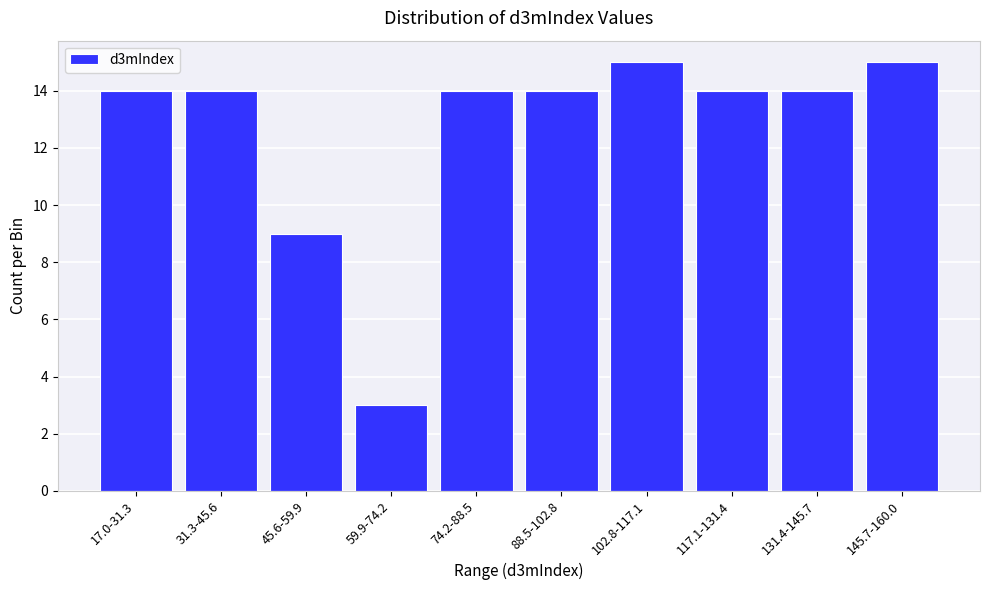

Reading left to right, extract all data points from this chart.

17.0-31.3=14	31.3-45.6=14	45.6-59.9=9	59.9-74.2=3	74.2-88.5=14	88.5-102.8=14	102.8-117.1=15	117.1-131.4=14	131.4-145.7=14	145.7-160.0=15